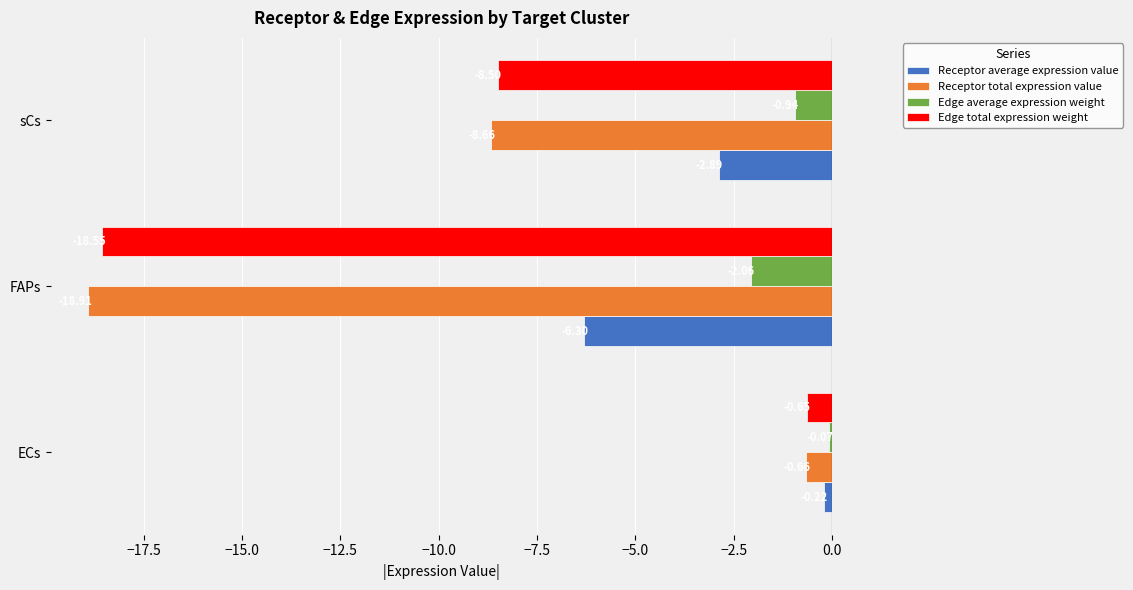

Which category has the highest value across all series?

ECs